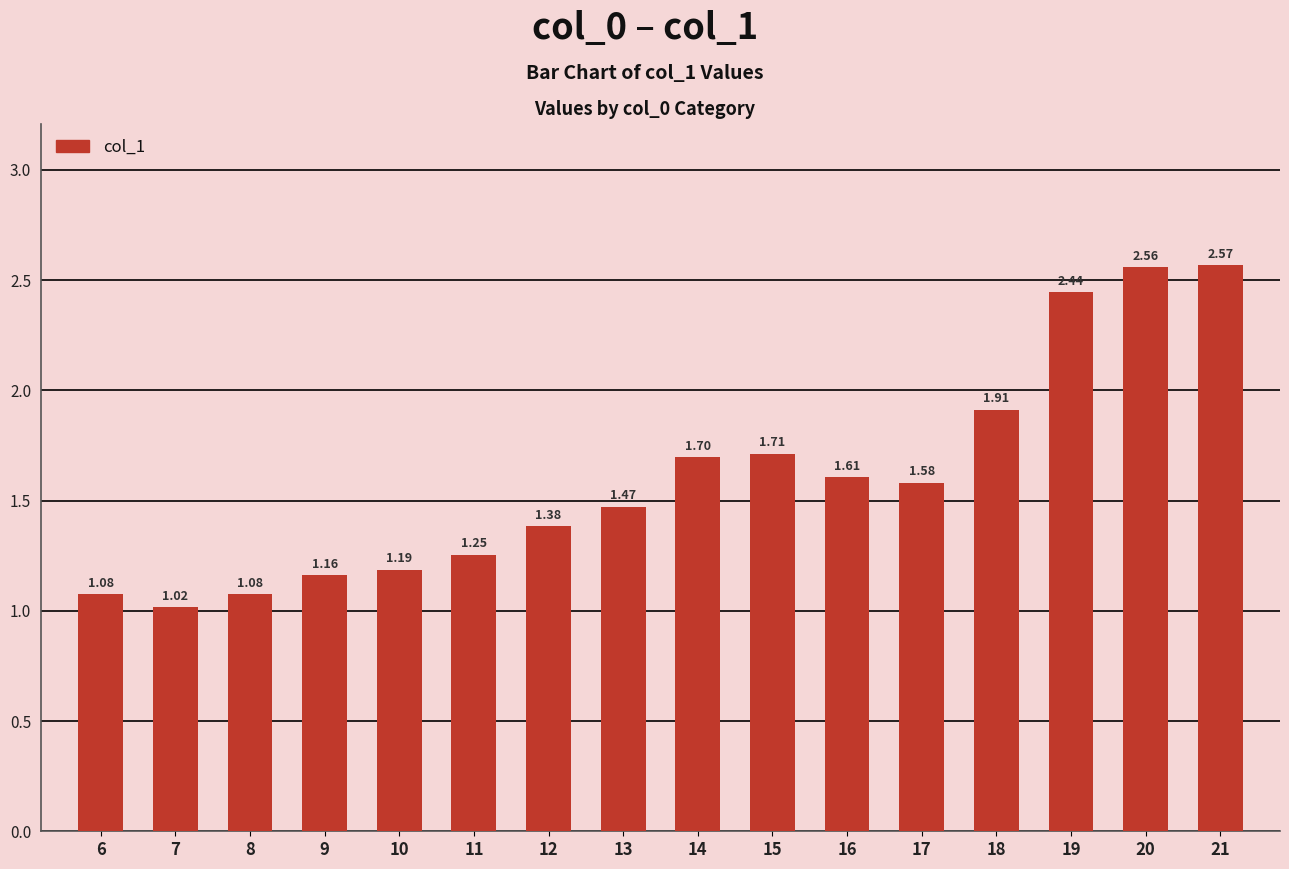

What is the ratio of the value at 7 to the value at 19?

0.4